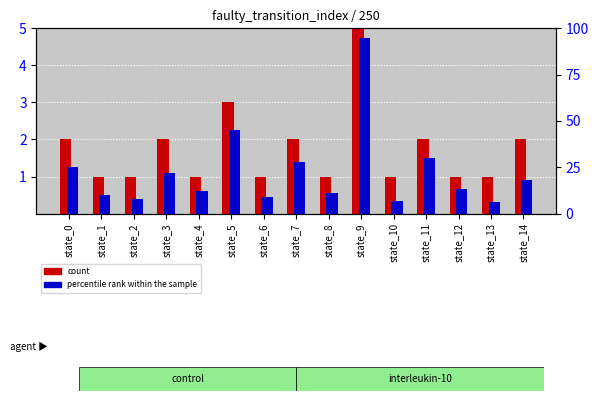

At state_3, list the series in order from largest to smallest.

percentile rank within the sample, count